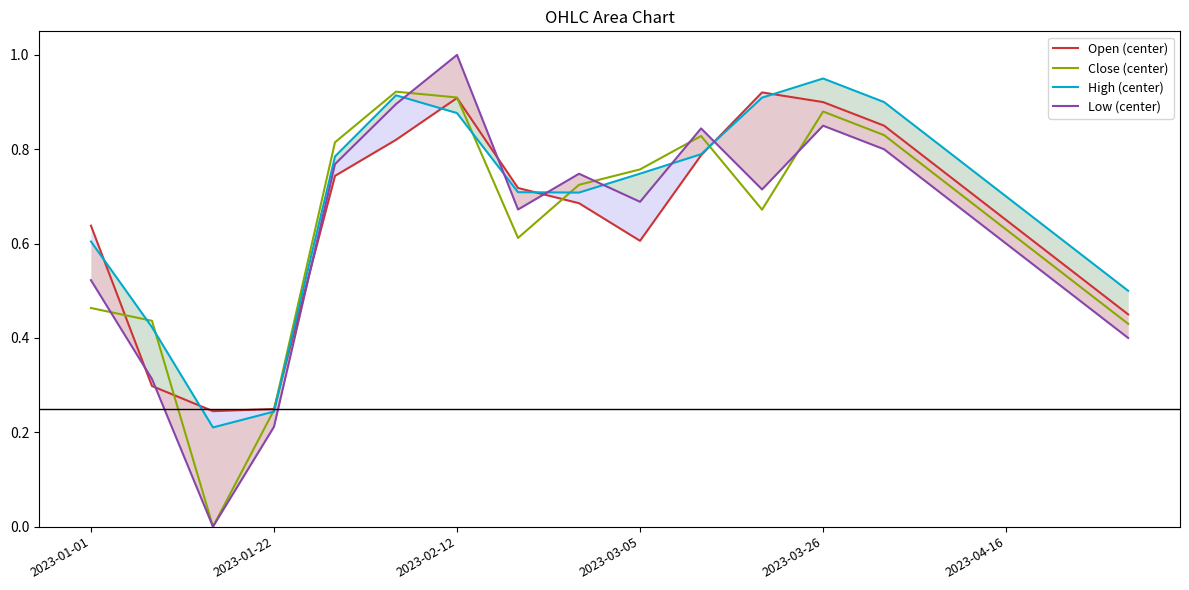

The value of Close (center) at 2023-01-22 is 0.1. True or false?

False